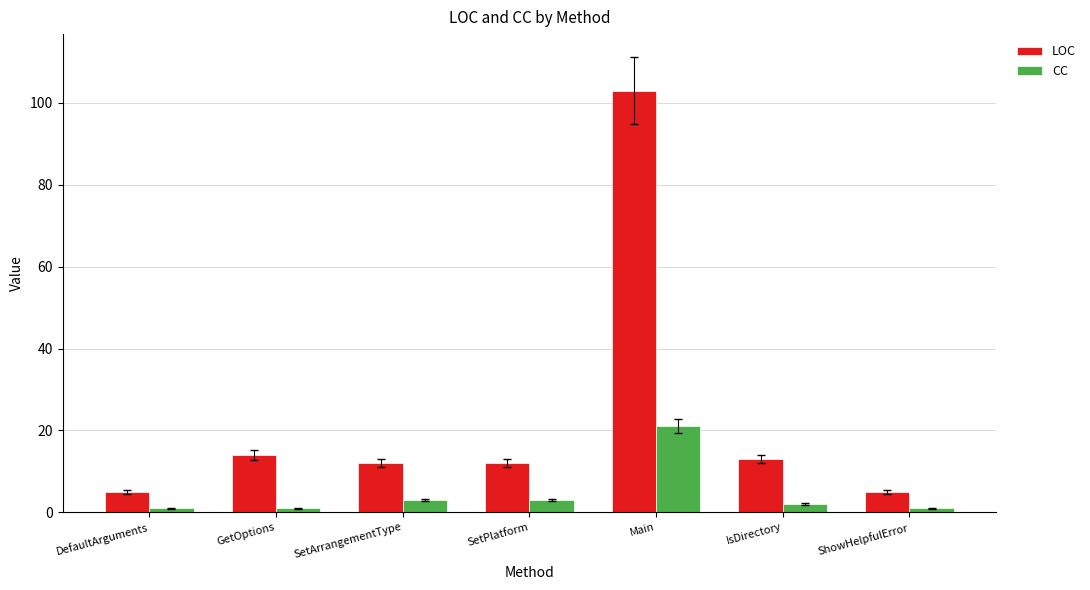

Which series changed the most between DefaultArguments and SetPlatform?

LOC